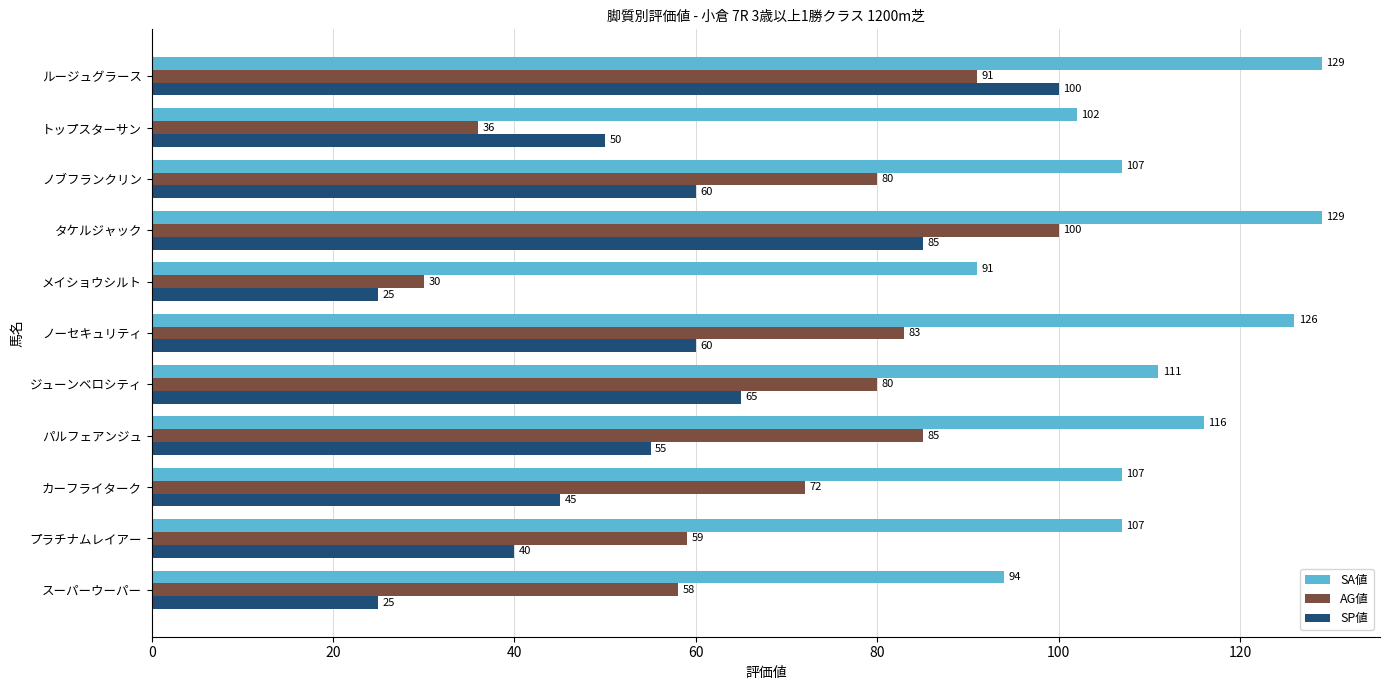

Rank the series at ルージュグラース from lowest to highest value.

AG値, SP値, SA値